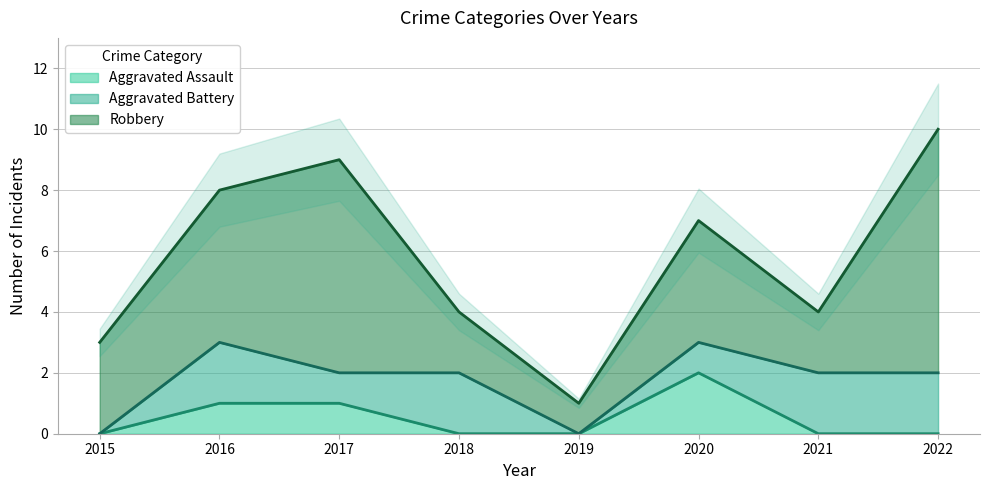

At which category is the sum across all series the highest?

2022